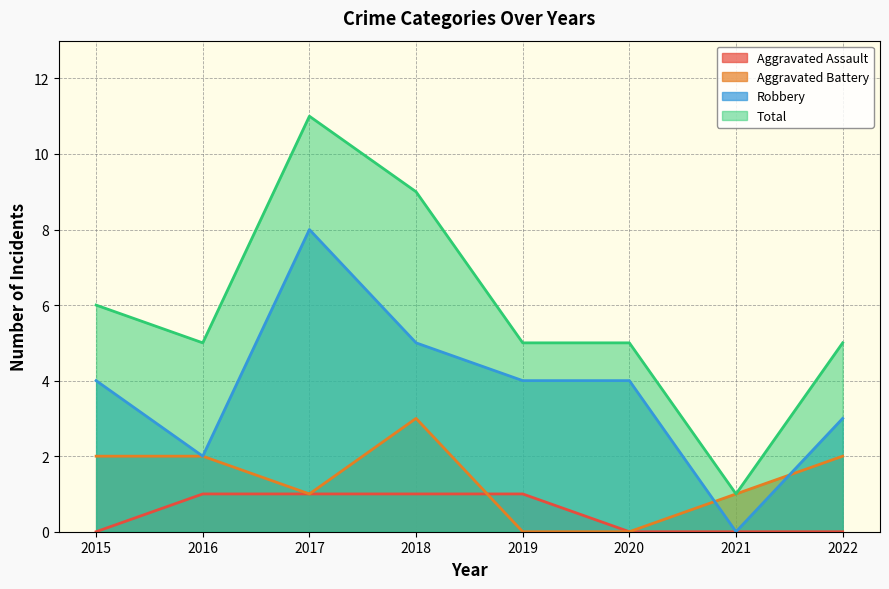

What is the sum of all Aggravated Battery values?

11